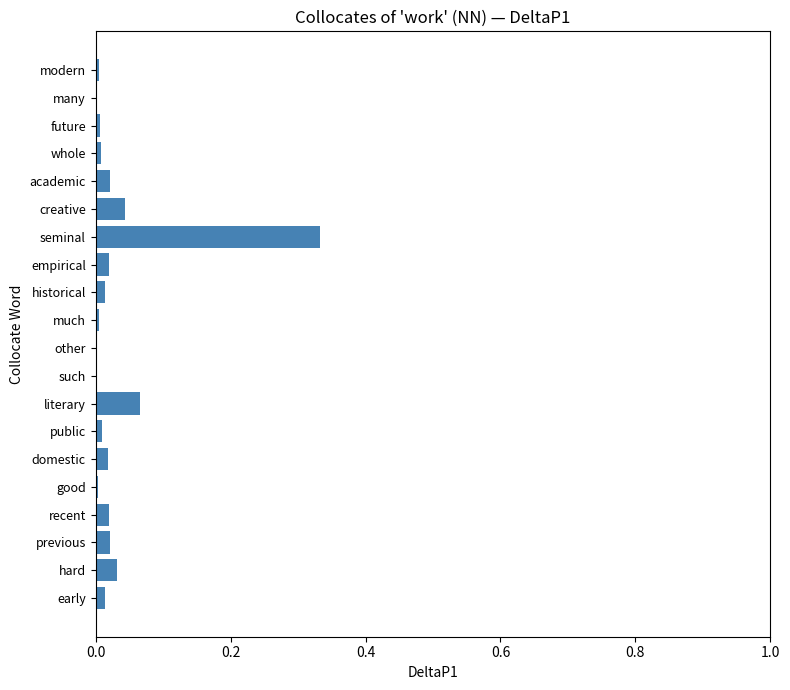

The chart shows a value of 0.0 at much. True or false?

True